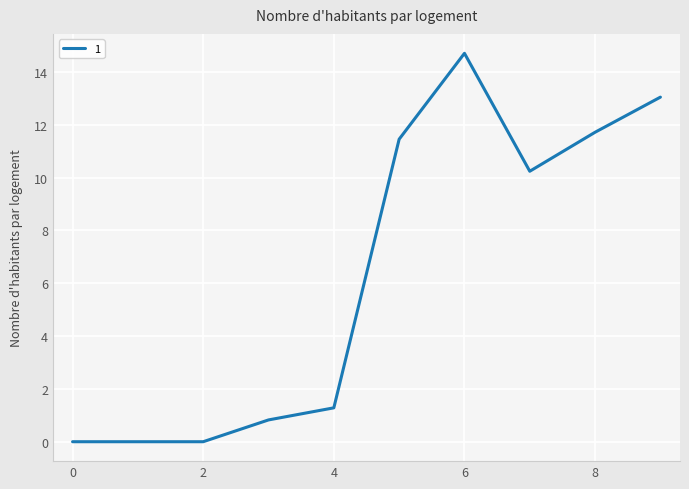

How many lines are shown in the chart?

1